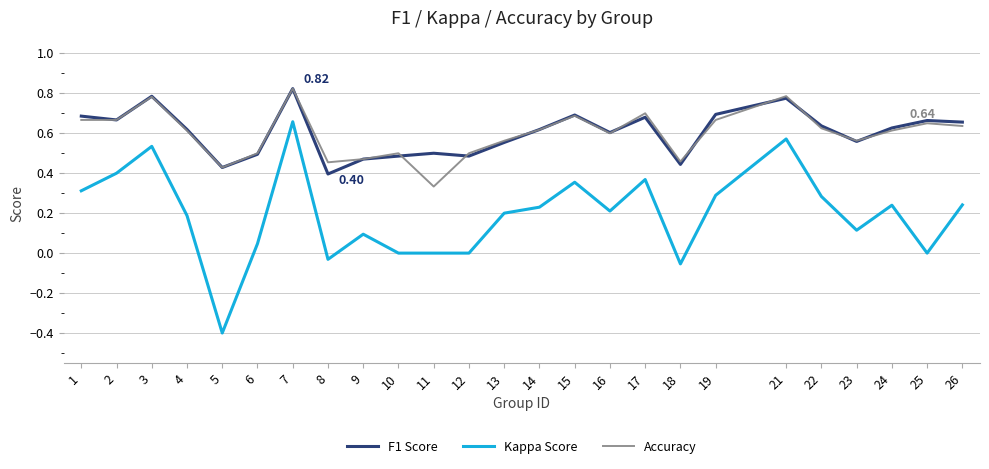

What is the total value across all series at 1?

1.7